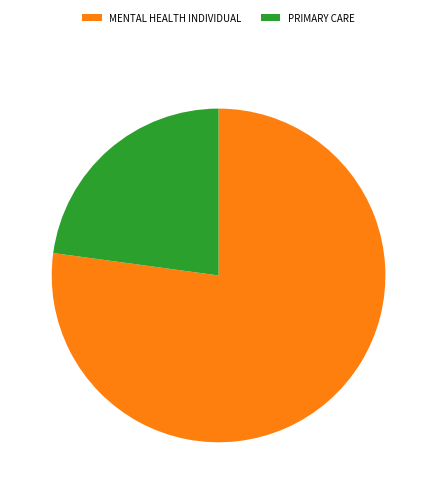

What is the largest slice in the pie chart?

MENTAL HEALTH INDIVIDUAL